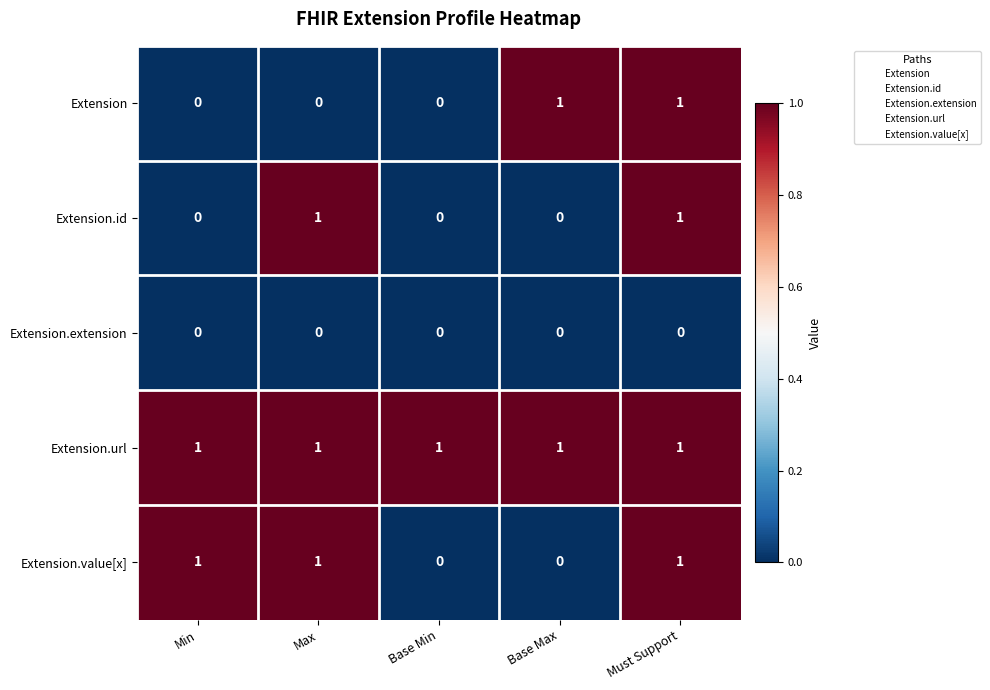

True or false: Extension.extension has a value of 0 at Max.

True